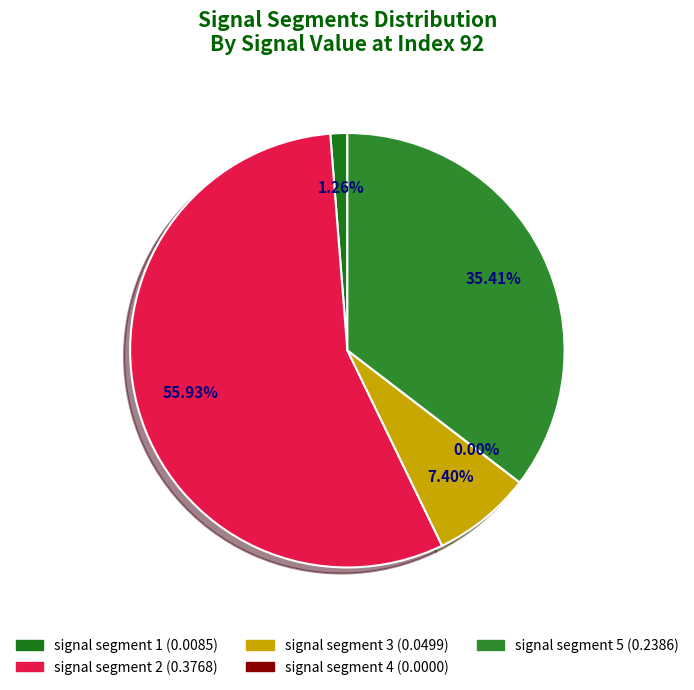

The signal segment 1 slice represents 1% of the pie. True or false?

True